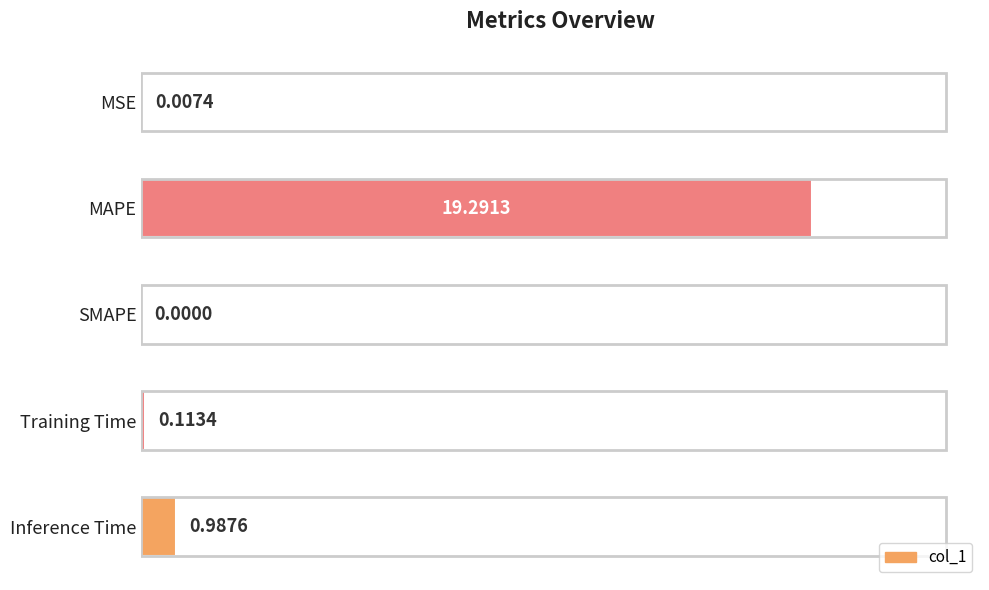

What is the change in value from MAPE to Training Time?

-19.2